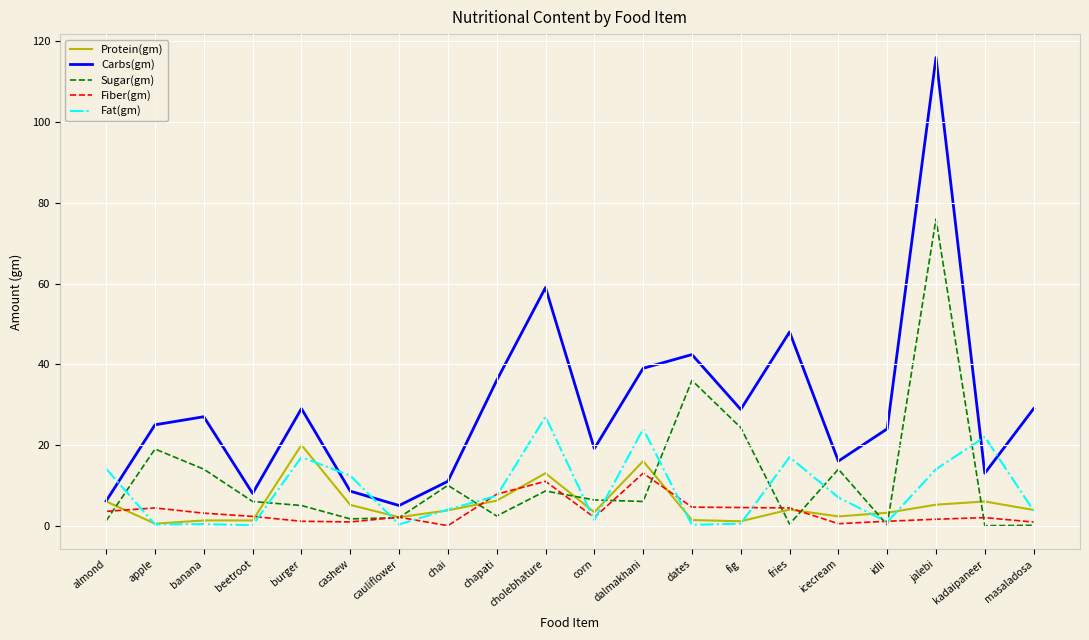

True or false: Carbs(gm) and Fiber(gm) cross at least once.

False